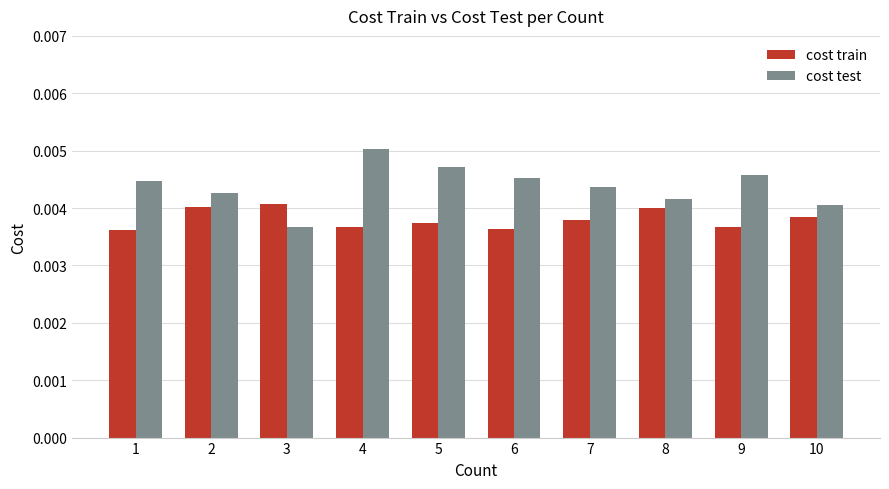

Which series has the largest range (max minus min)?

cost test